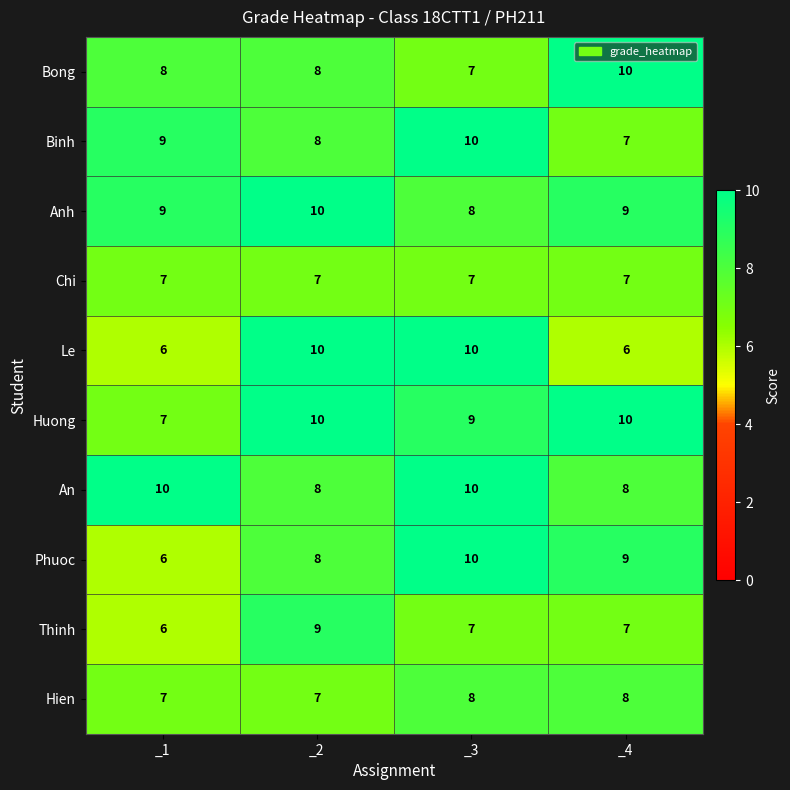

What is the total value across all series at _3?

86